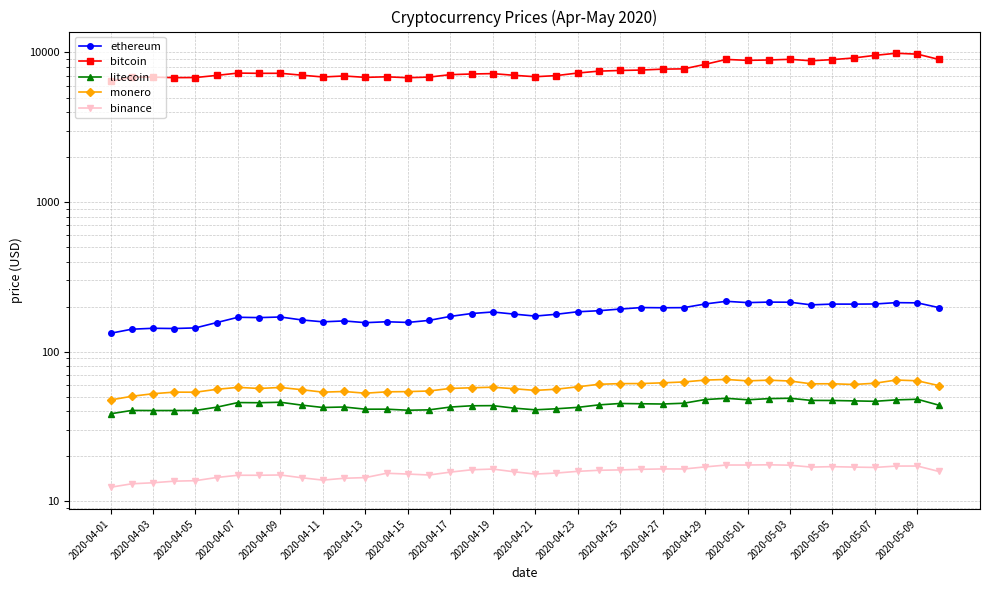

What is the difference between the monero values at 2020-04-19 and 2020-04-23?

1.5